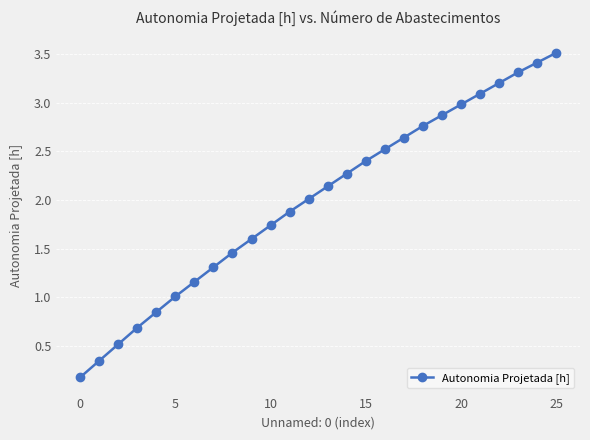

Does the chart have visible grid lines?

Yes